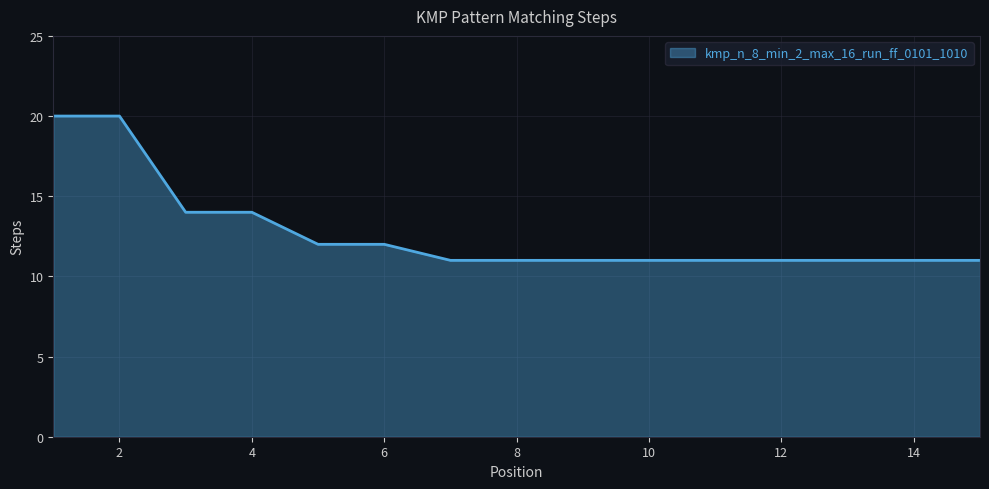

How many lines are shown in the chart?

1